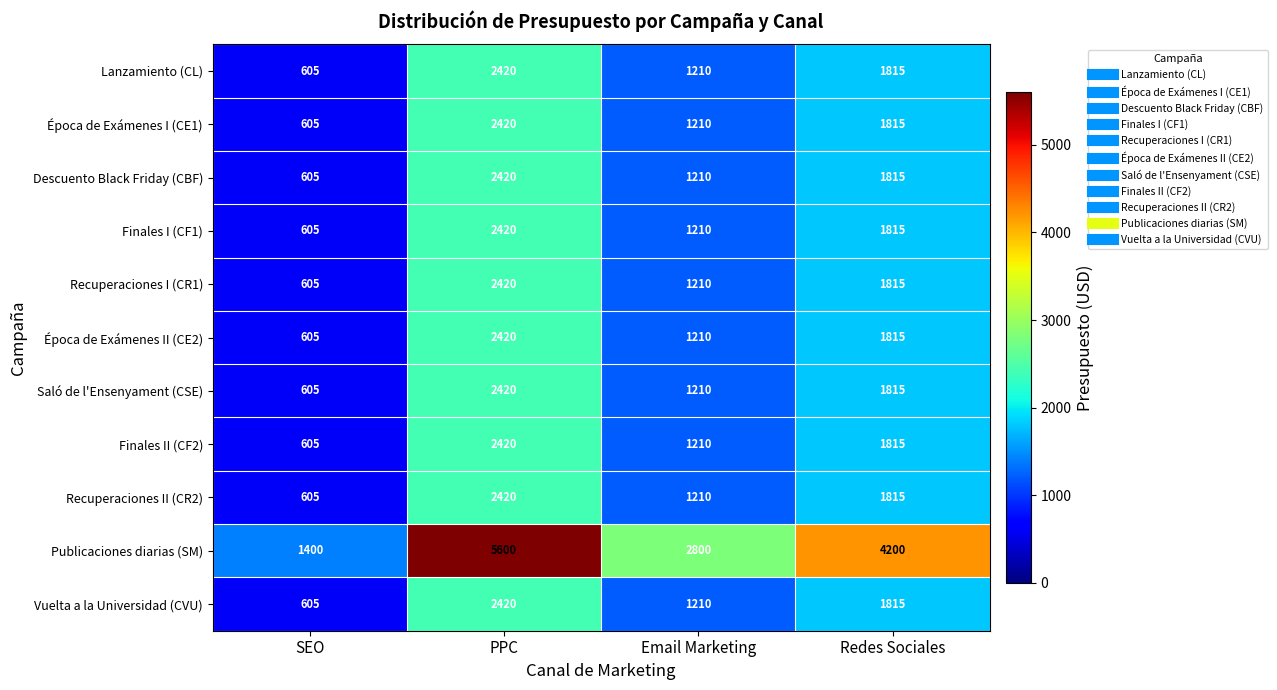

How many data points in Época de Exámenes II (CE2) are less than 1815?

2